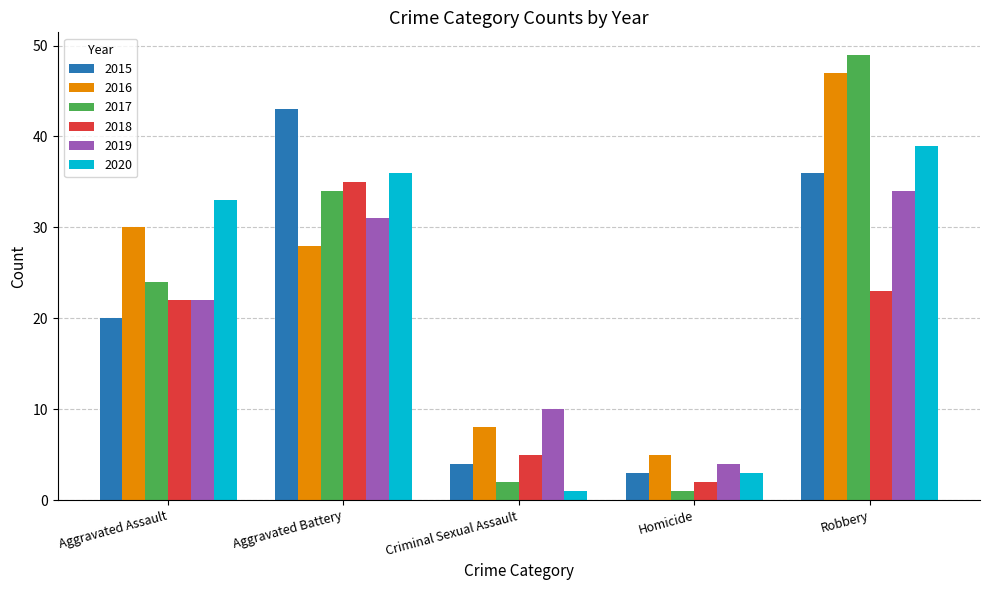

How many values in the 2016 series are below 28?

2